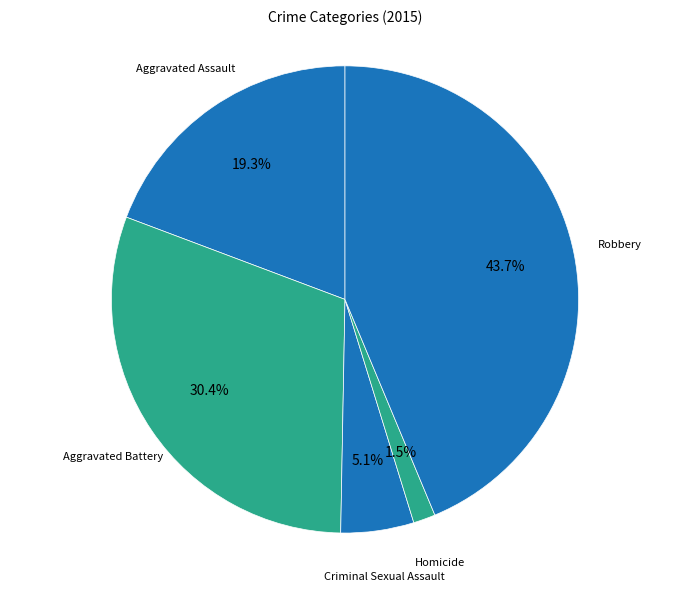

What portion of the pie excludes Aggravated Battery?

69.6%